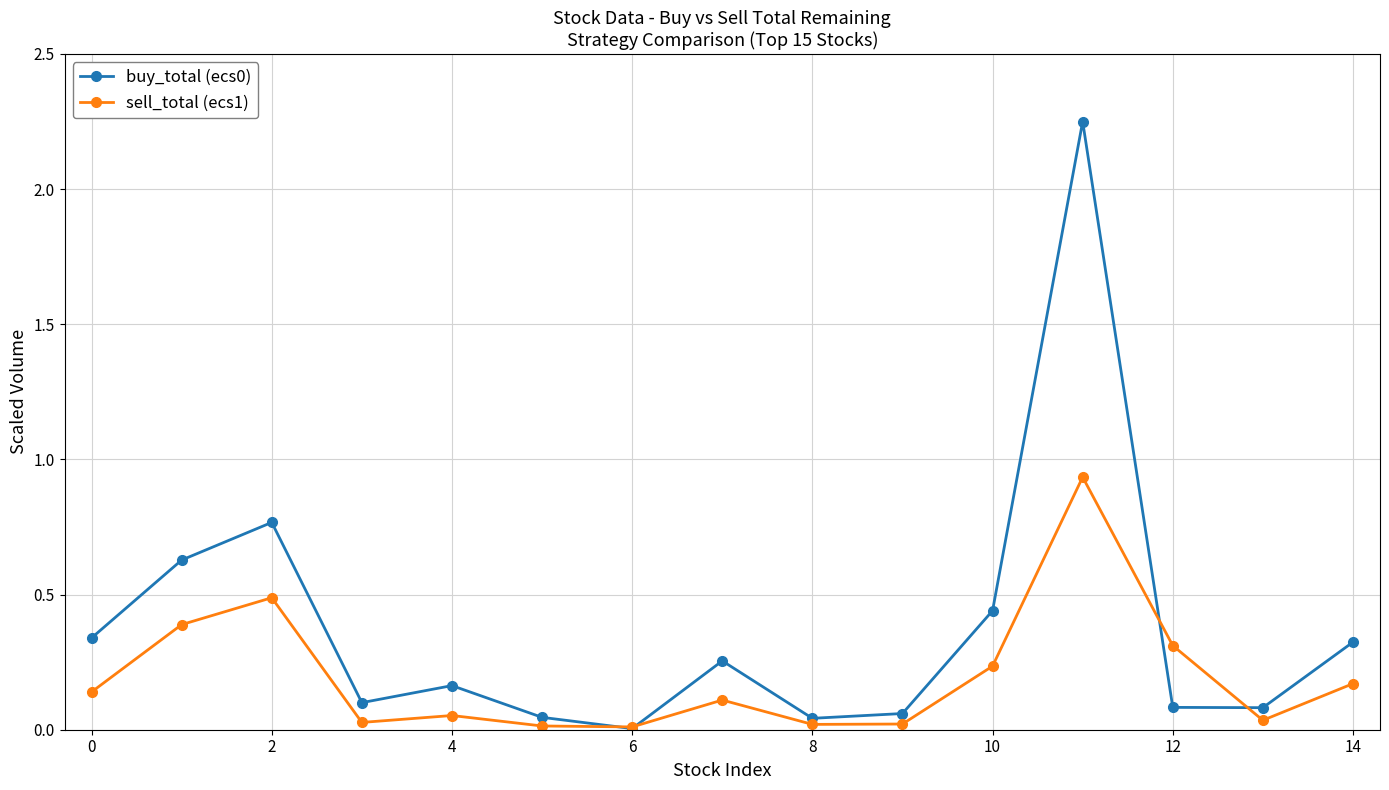

Count the number of categories in the chart.

15